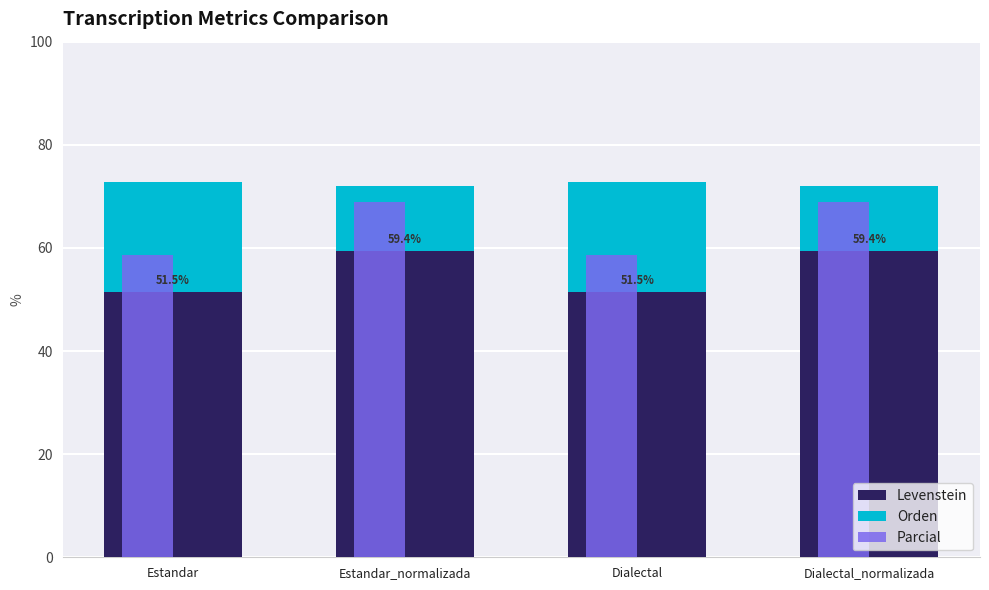

At which label does Levenstein first exceed 59?

Estandar_normalizada